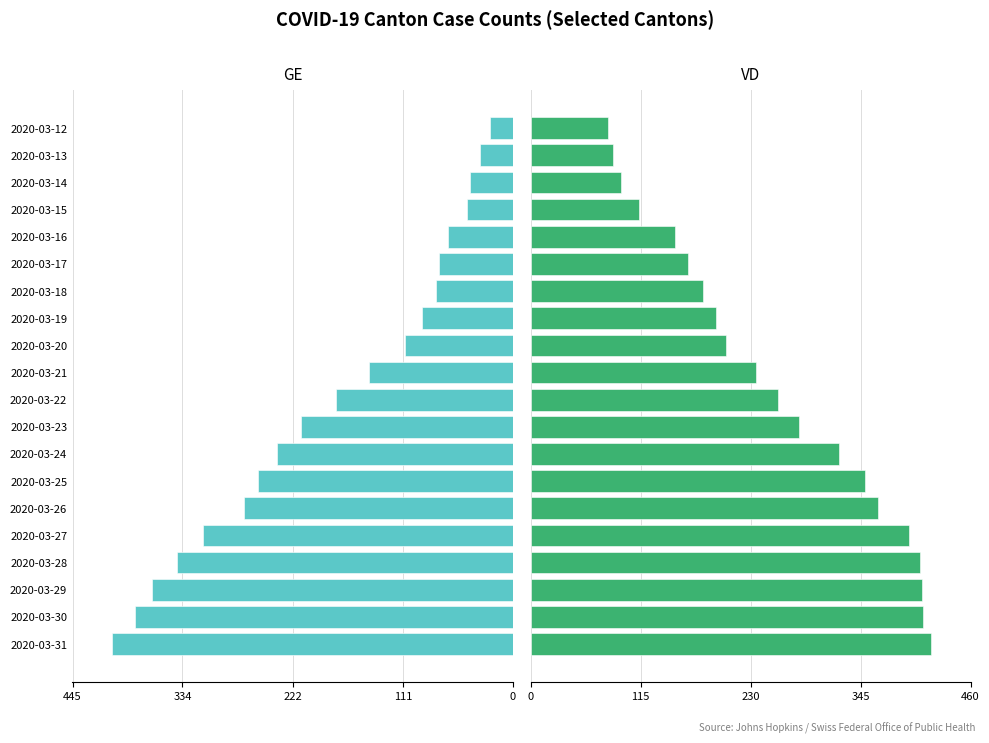

What is the difference between the maximum and minimum values in the VD series?

338